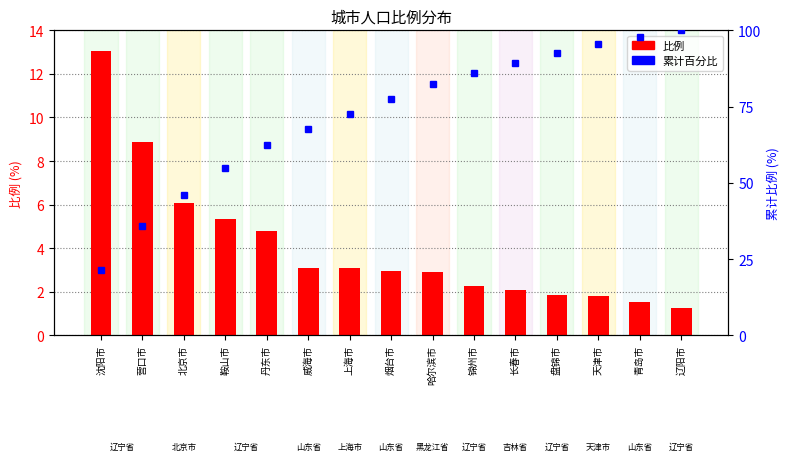

Rank the categories by 累计百分比 value from lowest to highest.

沈阳市, 营口市, 北京市, 鞍山市, 丹东市, 威海市, 上海市, 烟台市, 哈尔滨市, 锦州市, 长春市, 盘锦市, 天津市, 青岛市, 辽阳市